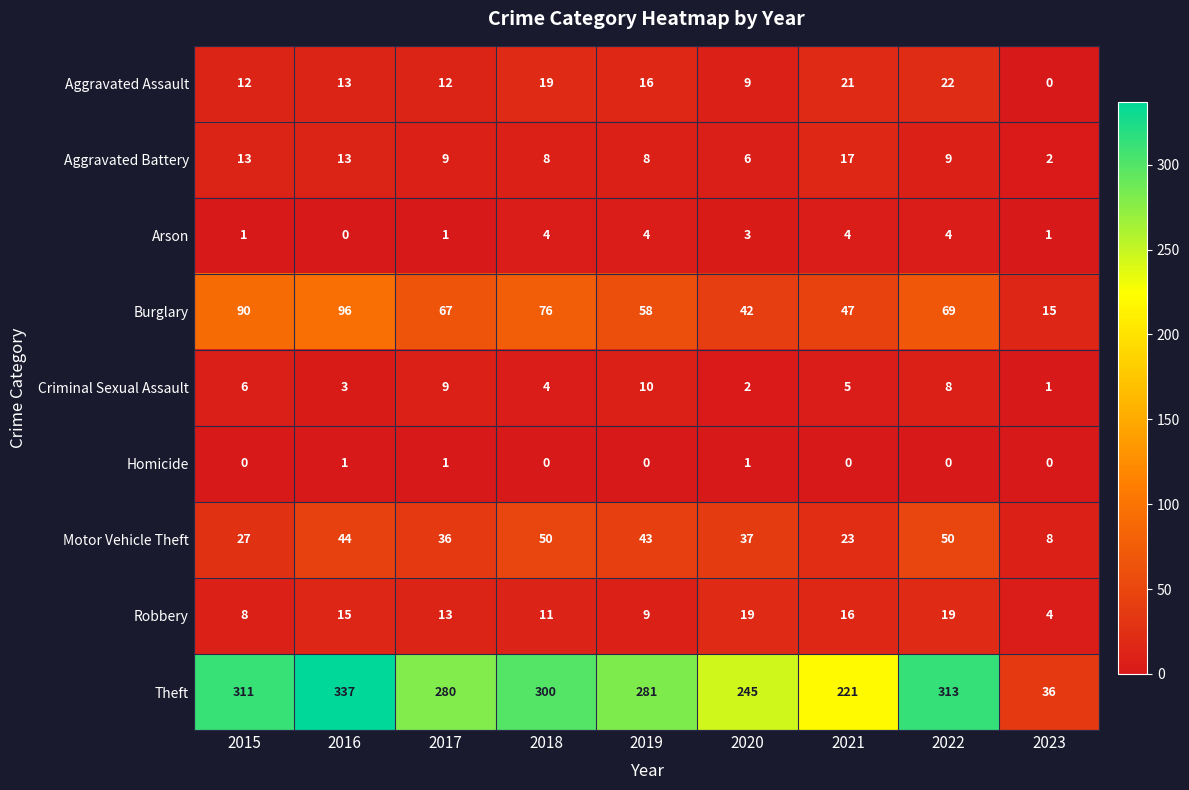

At how many categories does at least one series exceed 246?

6